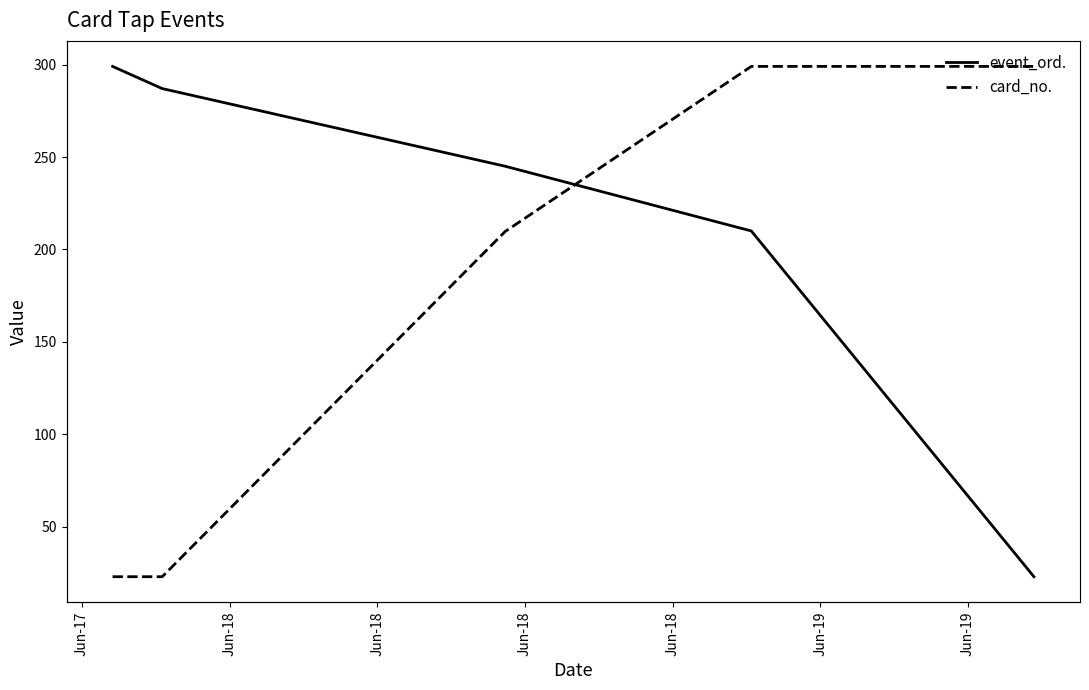

Which has a higher value, Jun-18 or Jun-18?

Jun-18